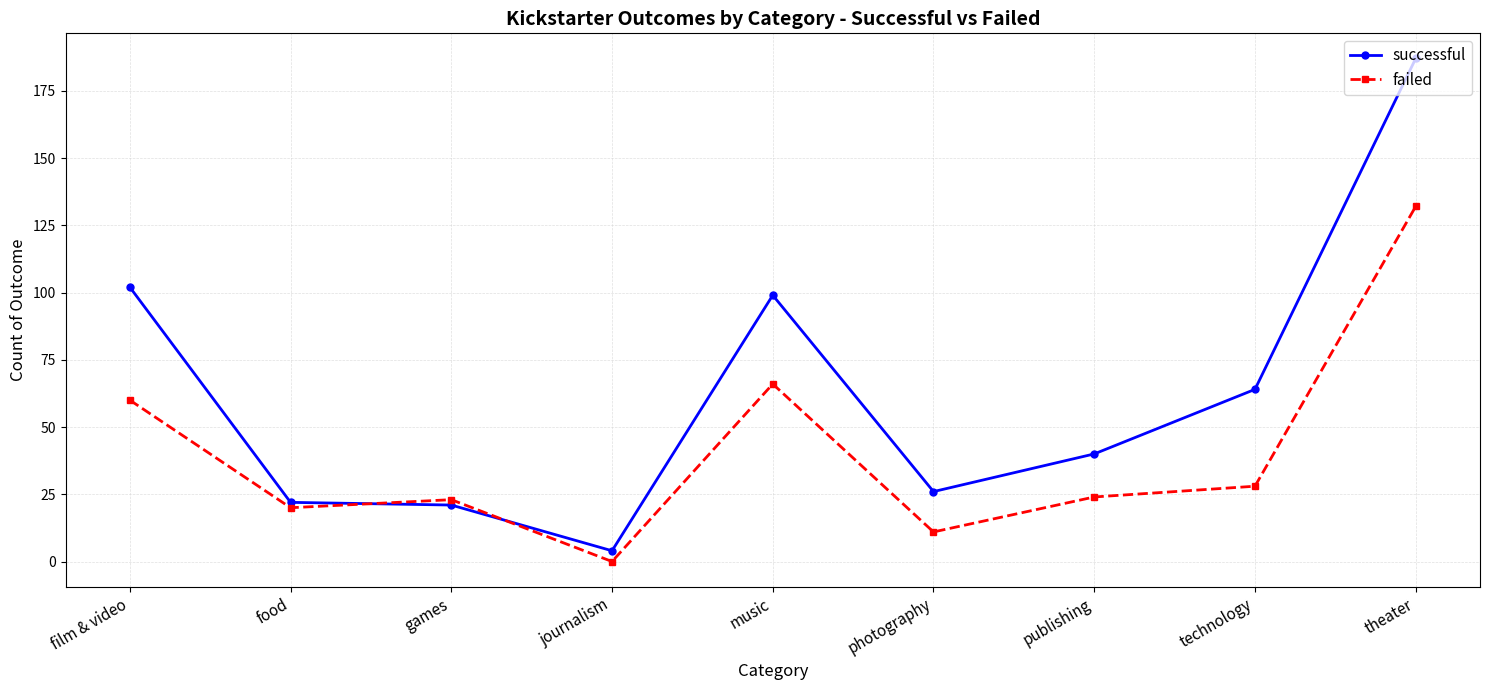

Reading right to left, what are all the values shown in this chart?

successful: 187	64	40	26	99	4	21	22	102
failed: 132	28	24	11	66	0	23	20	60